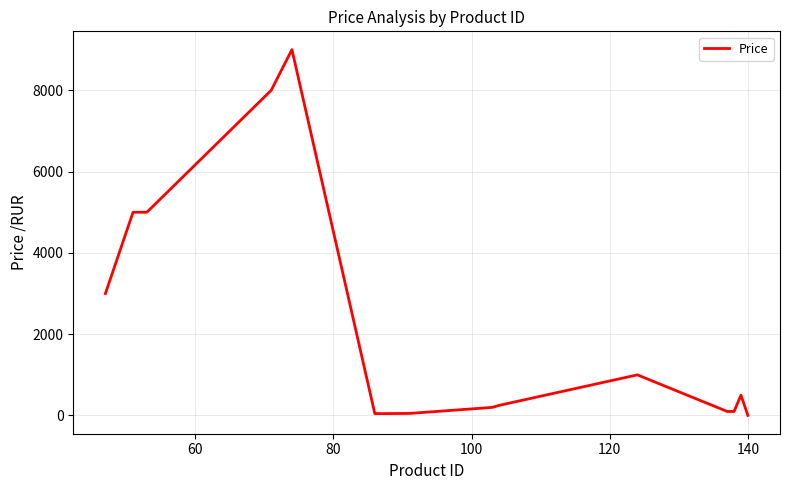

What is the difference between the maximum and minimum values?

8998